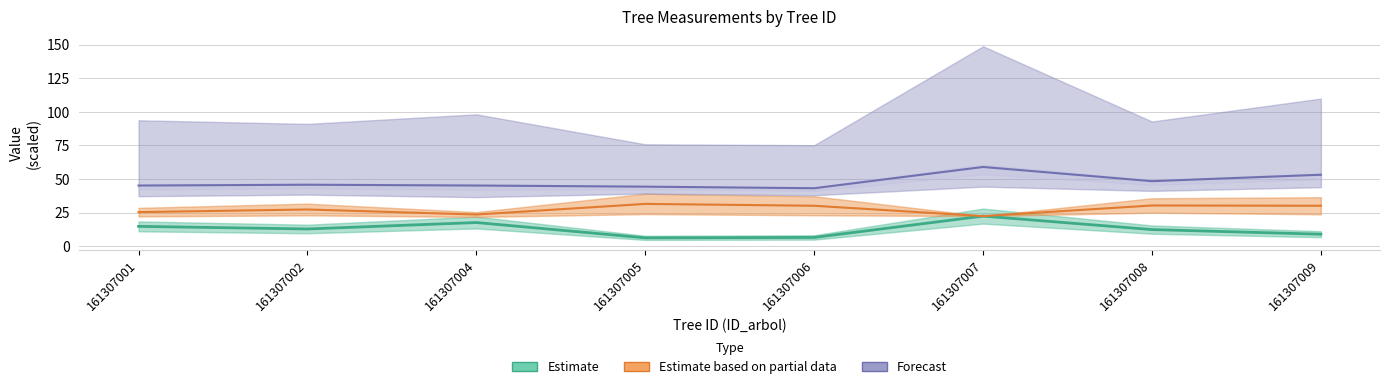

At which category is the sum across all series the highest?

161307007